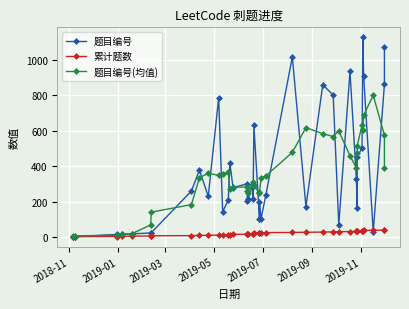

The 题目编号 series shows 512.9 at 8. True or false?

False